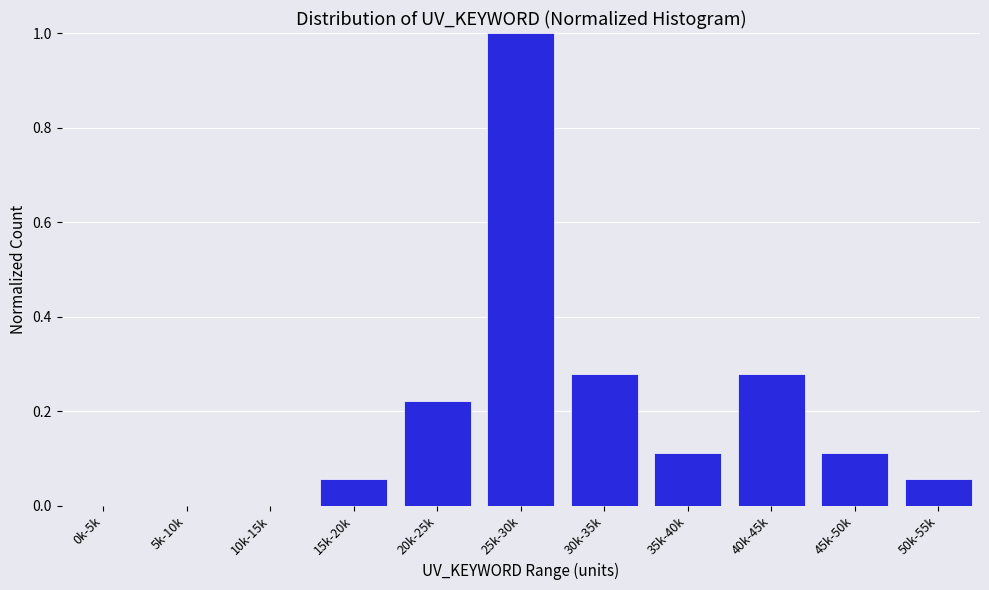

What is the maximum value shown in the chart?

1.0